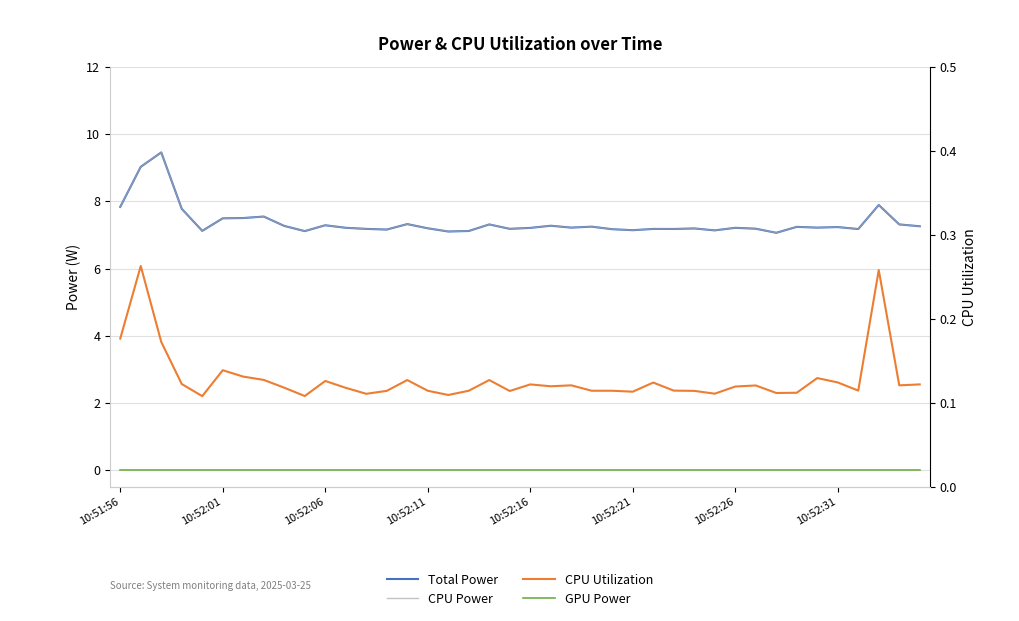

Which label corresponds to the smallest value in the chart?

10:51:56